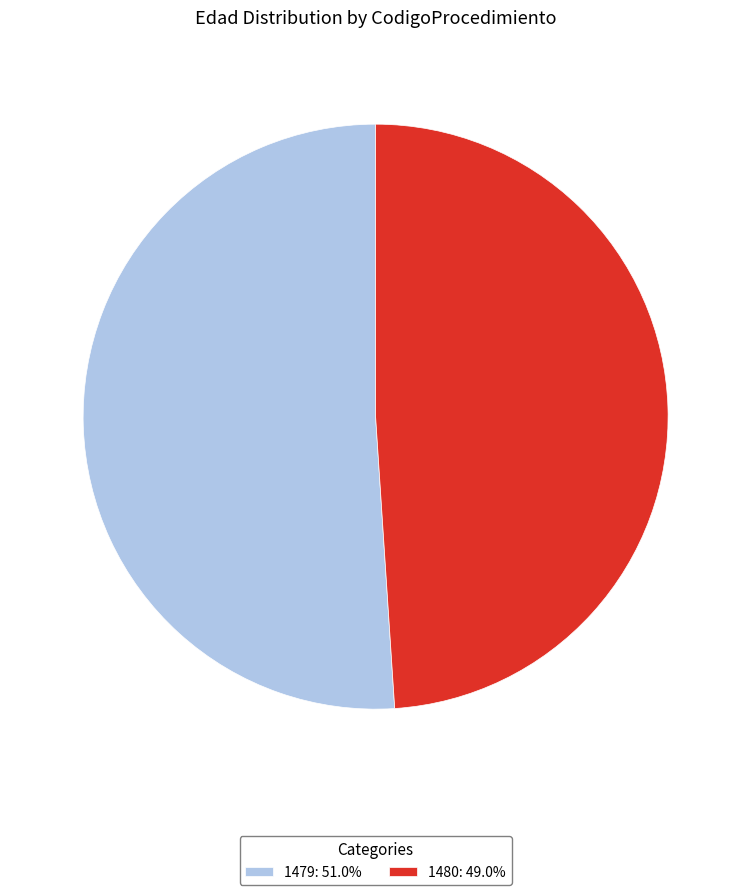

What is the ratio of the value at 1479: 51.0% to the value at 1480: 49.0%?

1.0